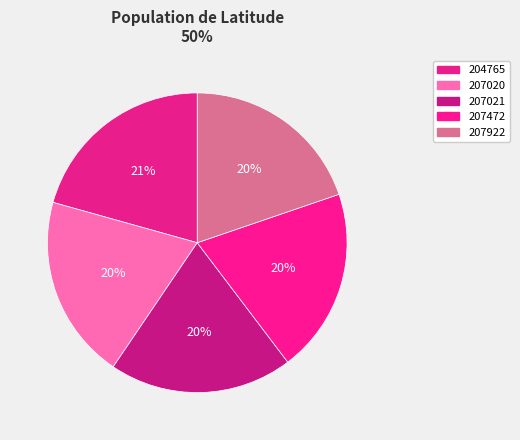

How much of the chart is everything except 207922?

80.2%